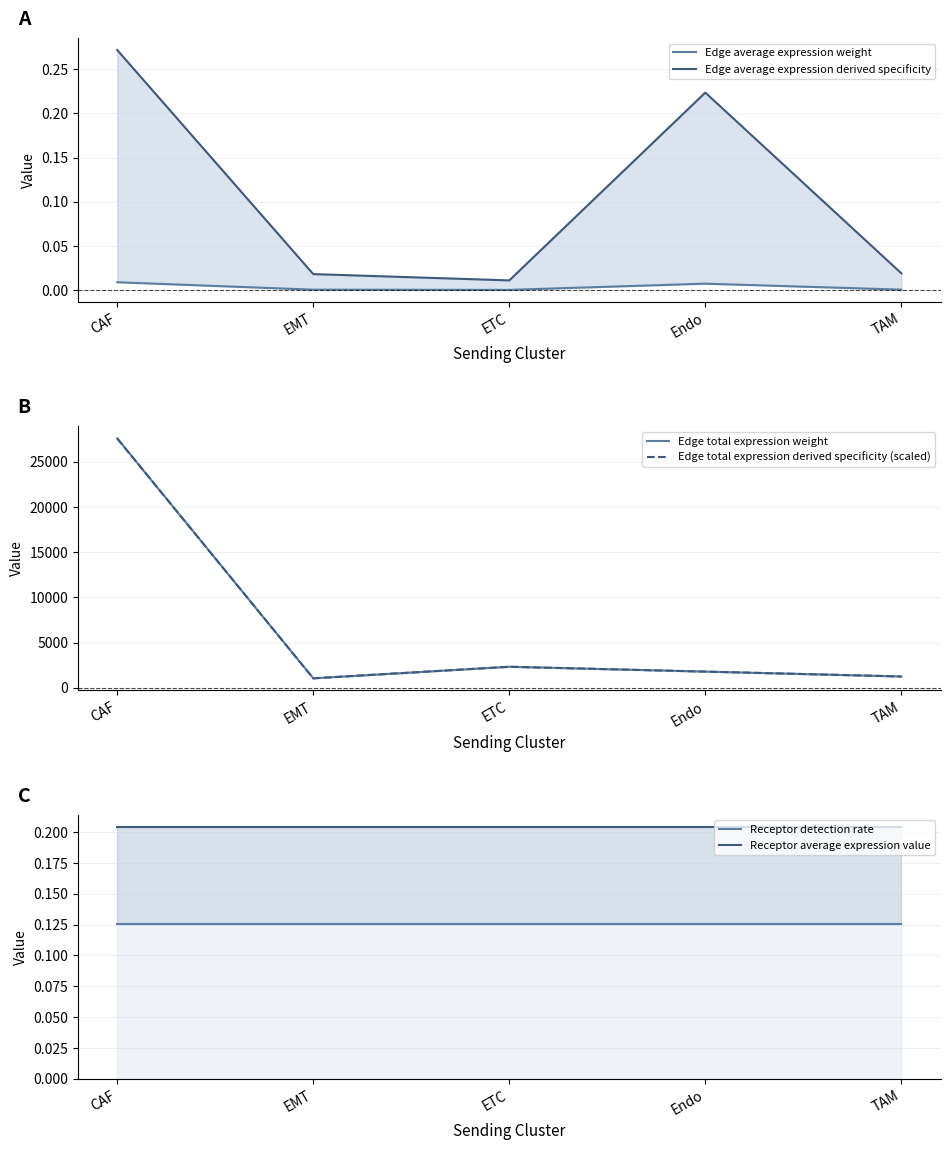

Reading left to right, list all the values displayed in this chart.

Edge average expression weight: 0.0	0.0	0.0	0.0	0.0
Edge average expression derived specificity: 0.3	0.0	0.0	0.2	0.0
Edge total expression weight: 27584.9	1044.2	2322.6	1786.7	1247.4
Edge total expression derived specificity (scaled): 27584.9	1044.2	2322.6	1786.7	1247.4
Receptor detection rate: 0.1	0.1	0.1	0.1	0.1
Receptor average expression value: 0.2	0.2	0.2	0.2	0.2